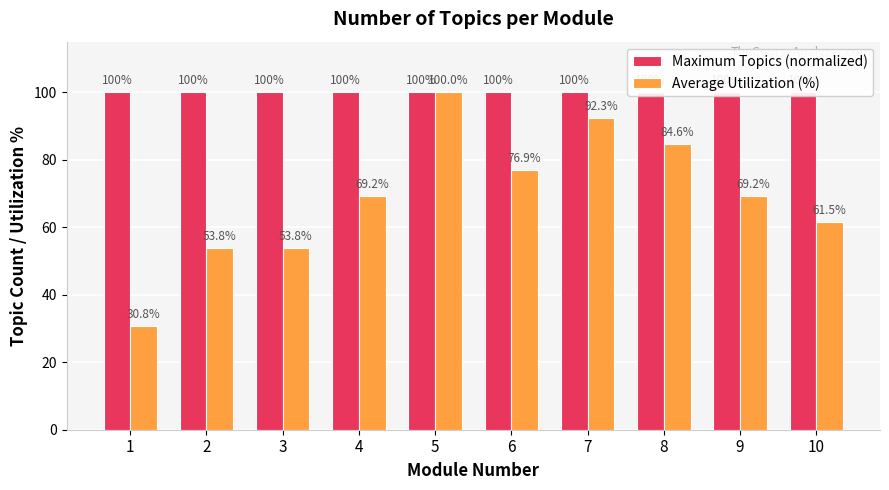

How many series are shown in this chart?

2